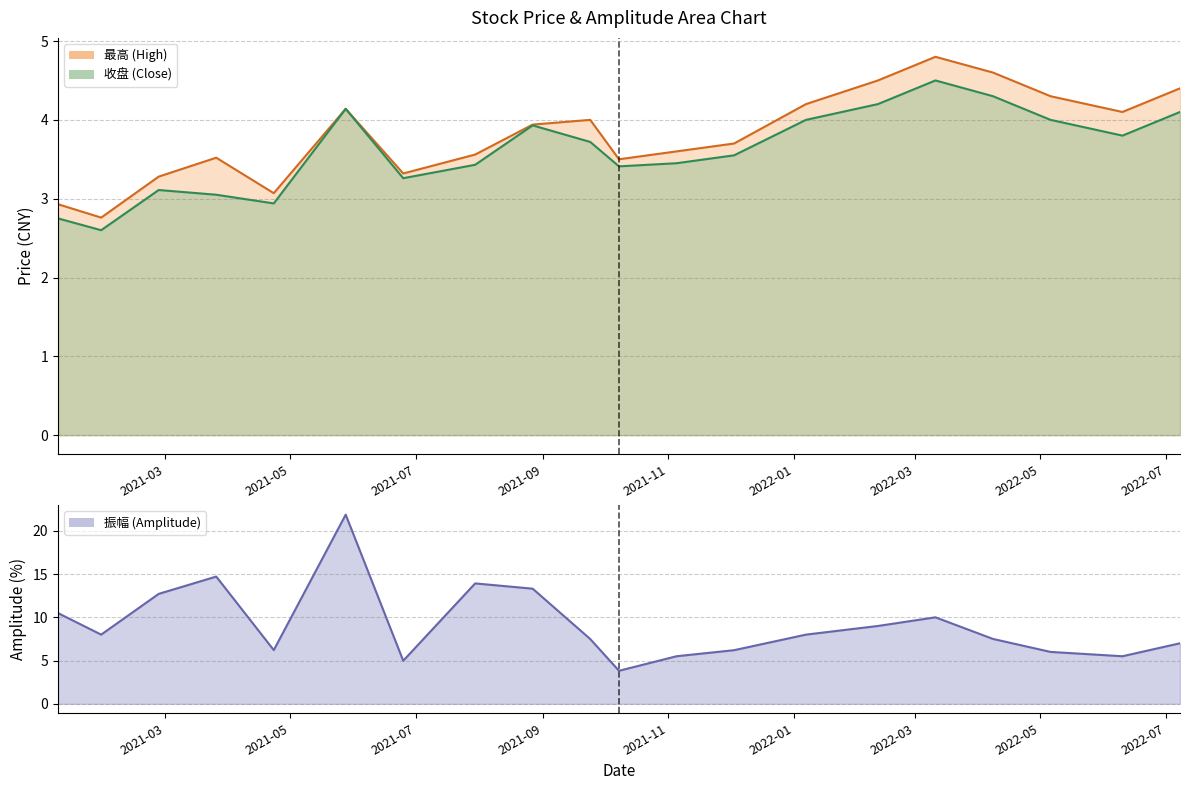

Reading right to left, extract all data points from this chart.

最高: 2022-07-08=4.4	2022-06-10=4.1	2022-05-06=4.3	2022-04-08=4.6	2022-03-11=4.8	2022-02-11=4.5	2022-01-07=4.2	2021-12-03=3.7	2021-11-05=3.6	2021-10-08=3.5	2021-09-24=4.0	2021-08-27=3.9	2021-07-30=3.6	2021-06-25=3.3	2021-05-28=4.1	2021-04-23=3.1	2021-03-26=3.5	2021-02-26=3.3	2021-01-29=2.8	2021-01-08=2.9
收盘: 2022-07-08=4.1	2022-06-10=3.8	2022-05-06=4.0	2022-04-08=4.3	2022-03-11=4.5	2022-02-11=4.2	2022-01-07=4.0	2021-12-03=3.5	2021-11-05=3.5	2021-10-08=3.4	2021-09-24=3.7	2021-08-27=3.9	2021-07-30=3.4	2021-06-25=3.3	2021-05-28=4.1	2021-04-23=2.9	2021-03-26=3.0	2021-02-26=3.1	2021-01-29=2.6	2021-01-08=2.8
振幅: 2022-07-08=7.0	2022-06-10=5.5	2022-05-06=6.0	2022-04-08=7.5	2022-03-11=10.0	2022-02-11=9.0	2022-01-07=8.0	2021-12-03=6.2	2021-11-05=5.5	2021-10-08=3.8	2021-09-24=7.5	2021-08-27=13.3	2021-07-30=13.9	2021-06-25=5.0	2021-05-28=21.9	2021-04-23=6.2	2021-03-26=14.7	2021-02-26=12.7	2021-01-29=8.0	2021-01-08=10.5